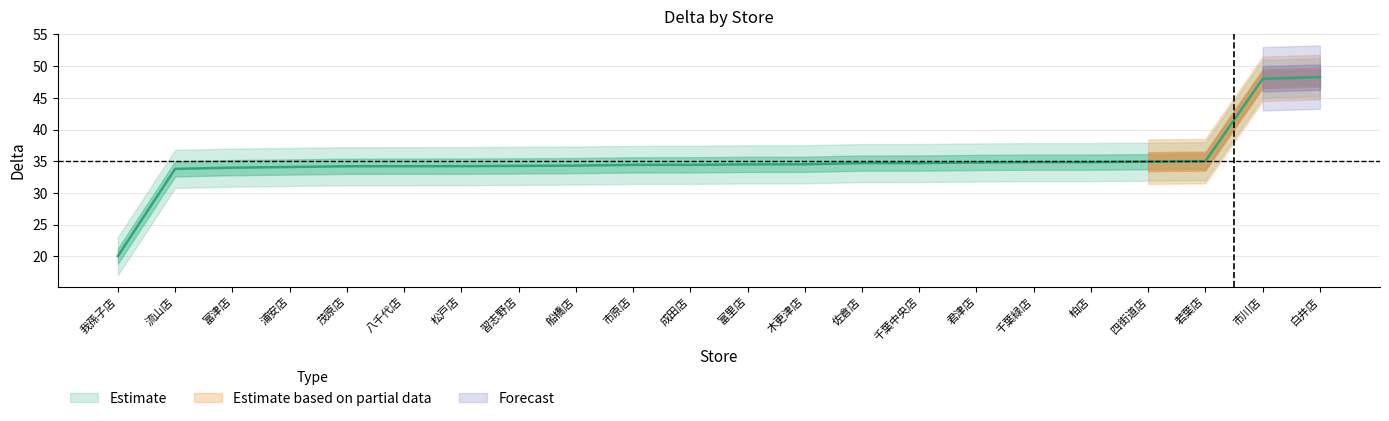

Which category has the lowest value across all series?

我孫子店